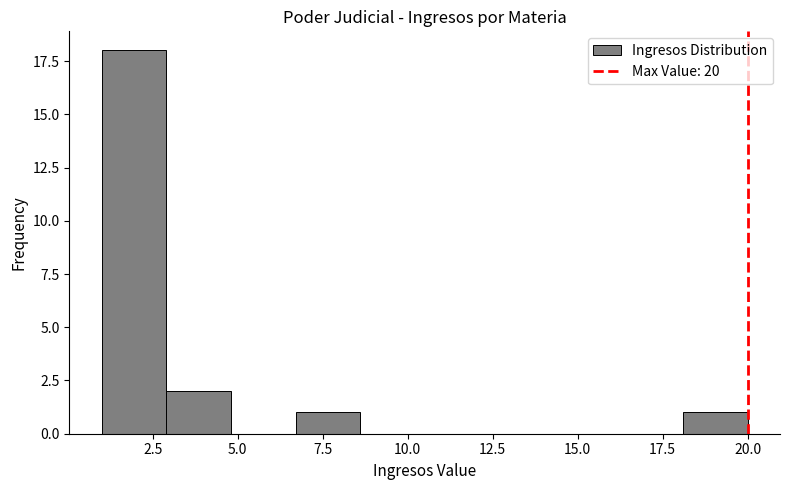

Around what value on the x-axis is the tallest bar? Give the approximate position of its centre, as read against the axis.

2.0